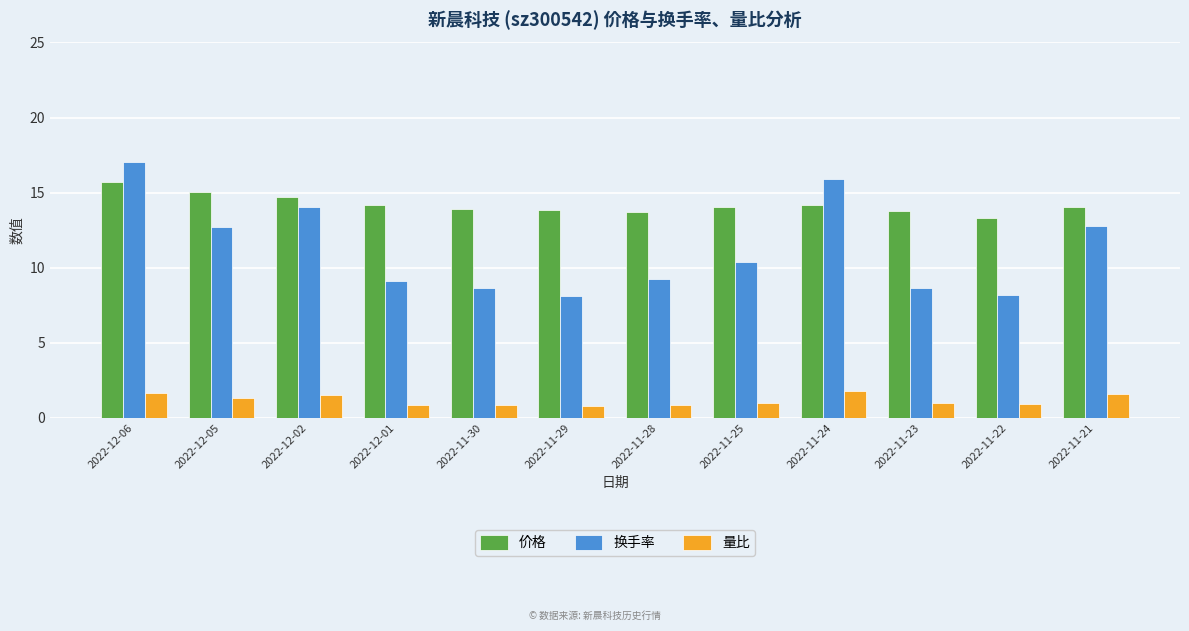

Count the number of categories in the chart.

12